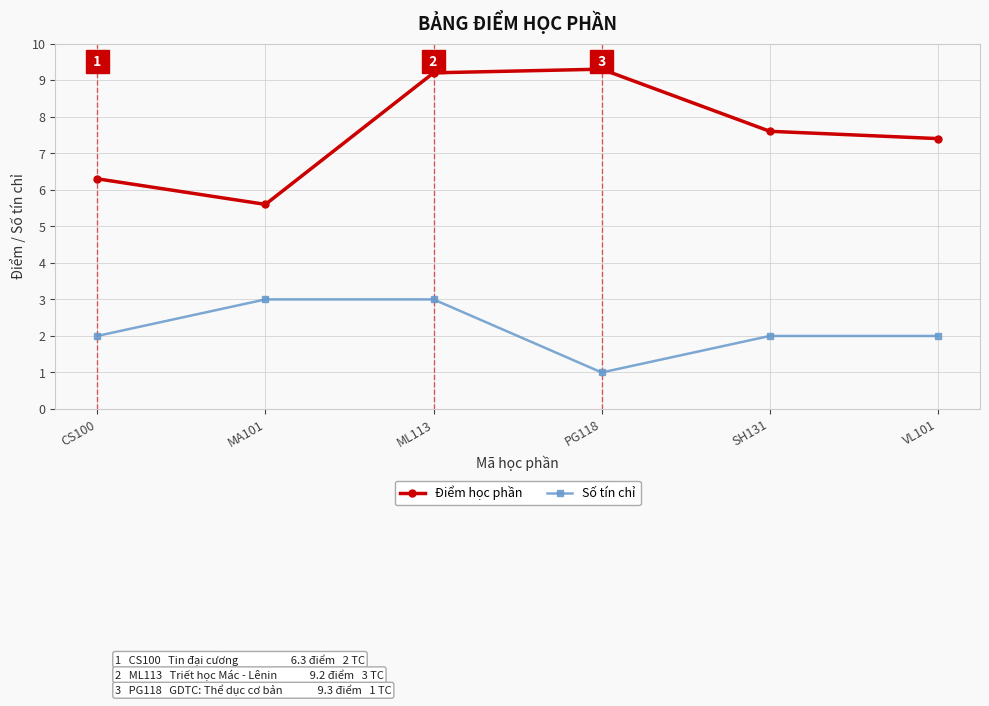

The Điểm học phần series shows 5.6 at MA101. True or false?

True